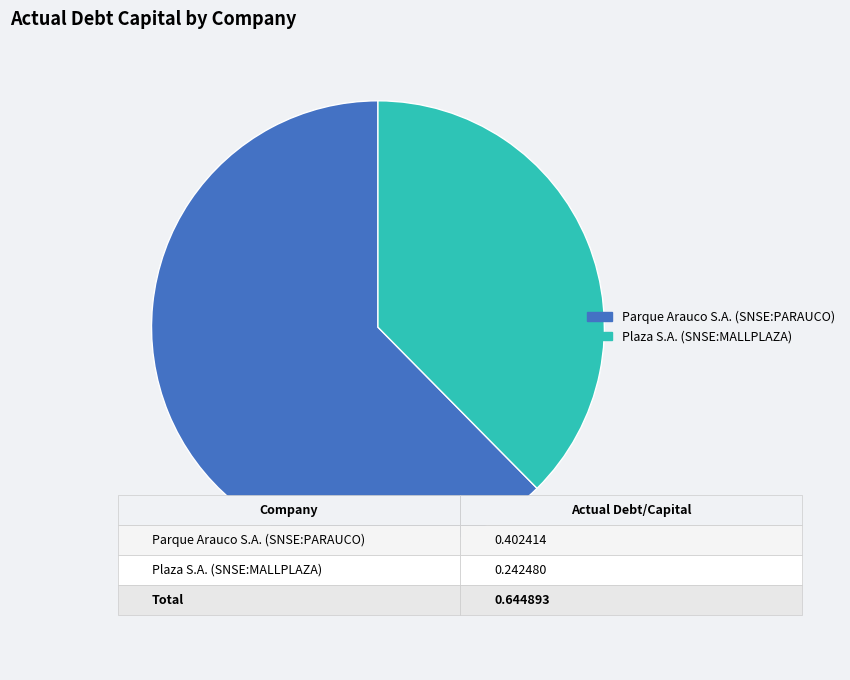

Which category accounts for the majority?

Parque Arauco S.A. (SNSE:PARAUCO)